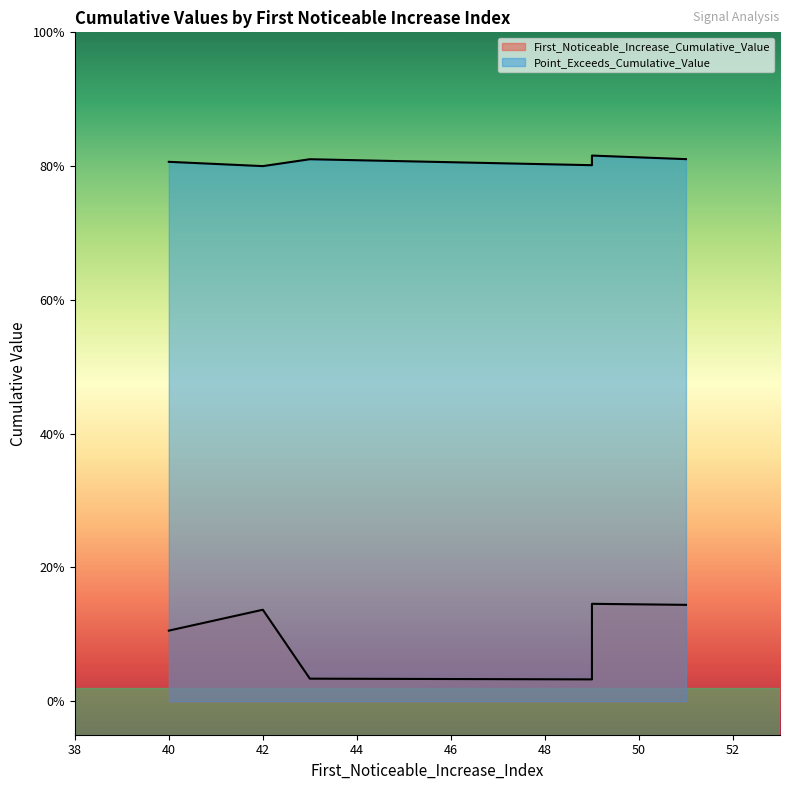

What is the maximum value for Point_Exceeds_Cumulative_Value?

0.8